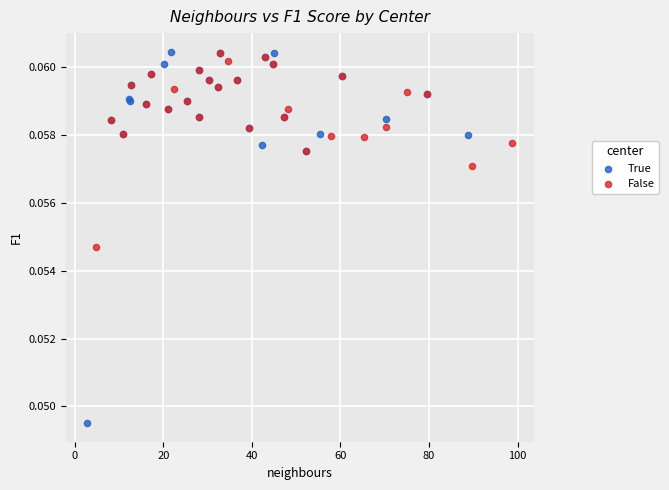

Which series contains the lowest Y value?

True